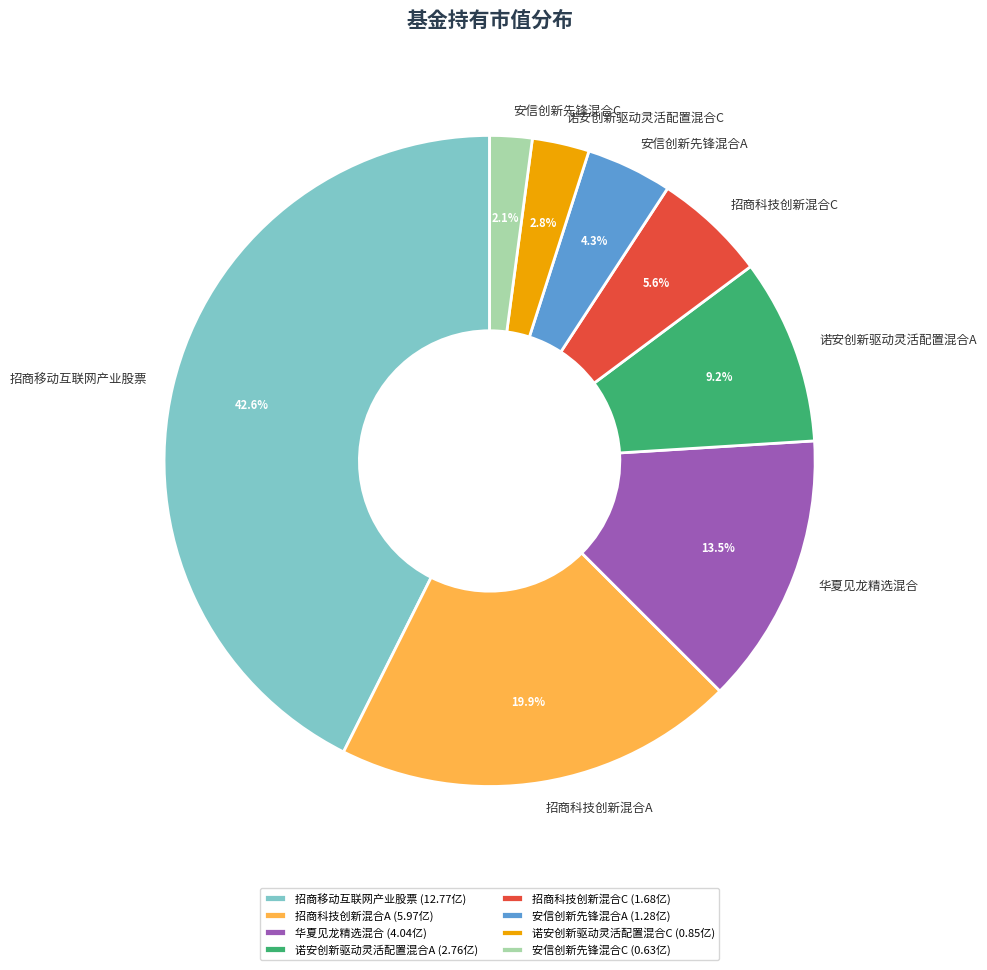

Which category has the smallest portion of the pie?

安信创新先锋混合C